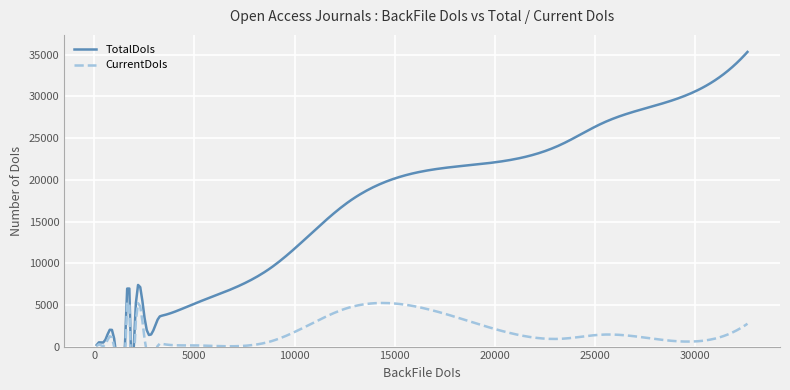

What is the value of the CurrentDoIs point at the 4th from the left?

1286.0